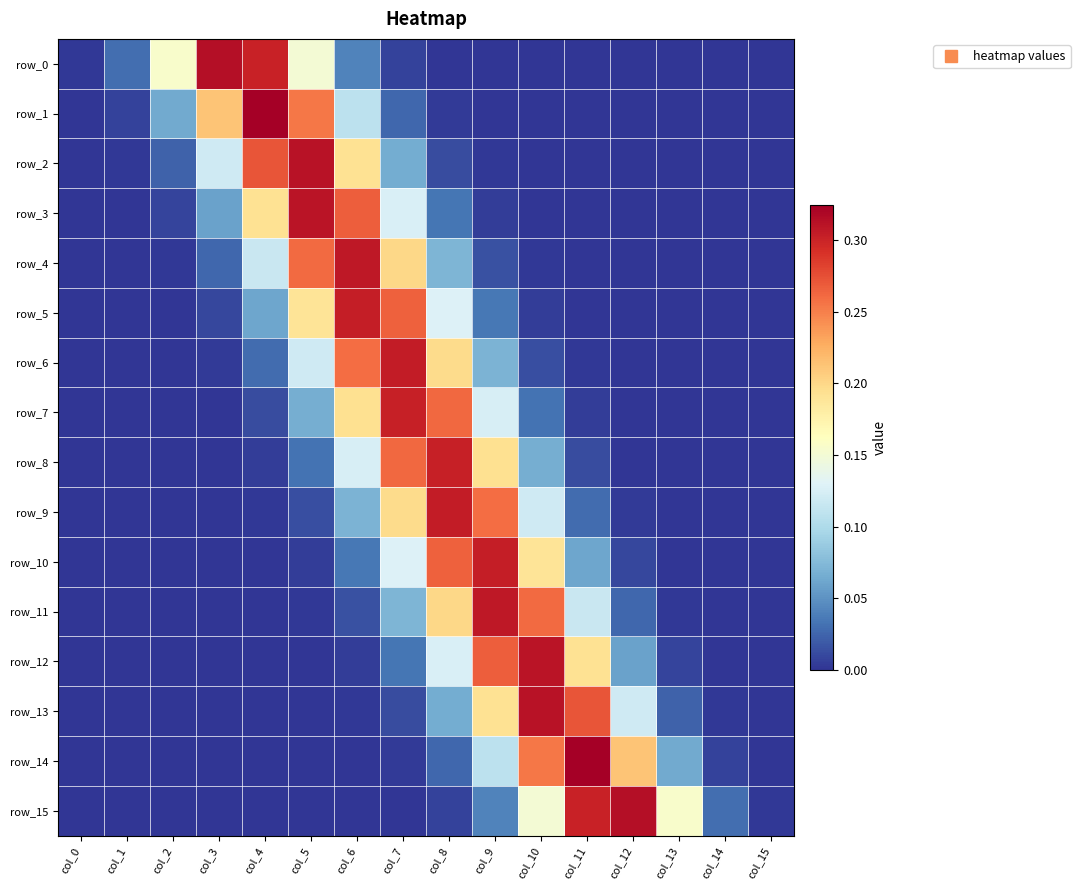

List the labels in order of row_0 value, smallest first.

col_11, col_12, col_13, col_14, col_15, col_10, col_9, col_8, col_0, col_7, col_1, col_6, col_5, col_2, col_4, col_3